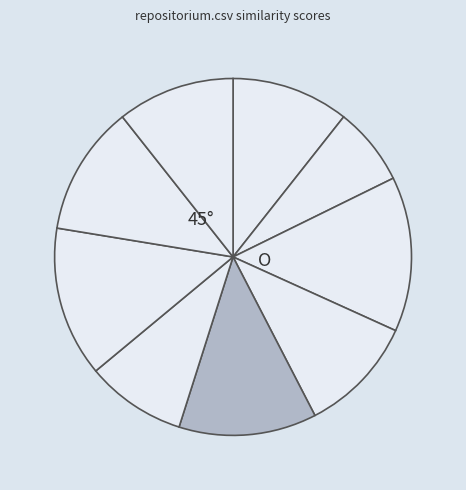

How many slices are in this pie chart?

9